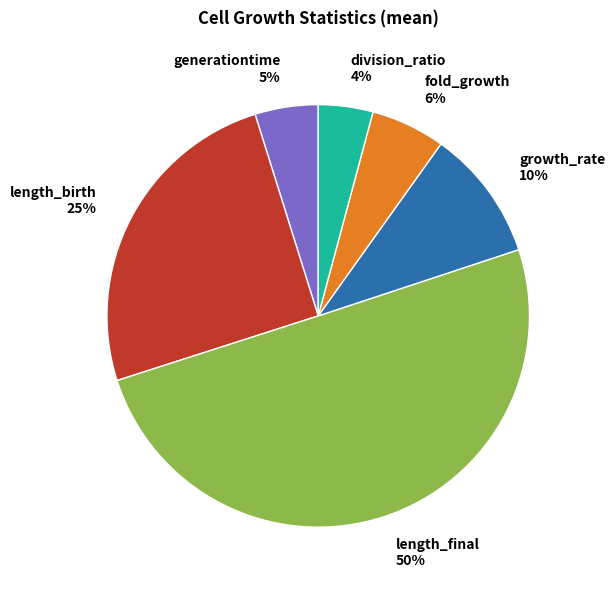

Which category has the smallest portion of the pie?

division_ratio